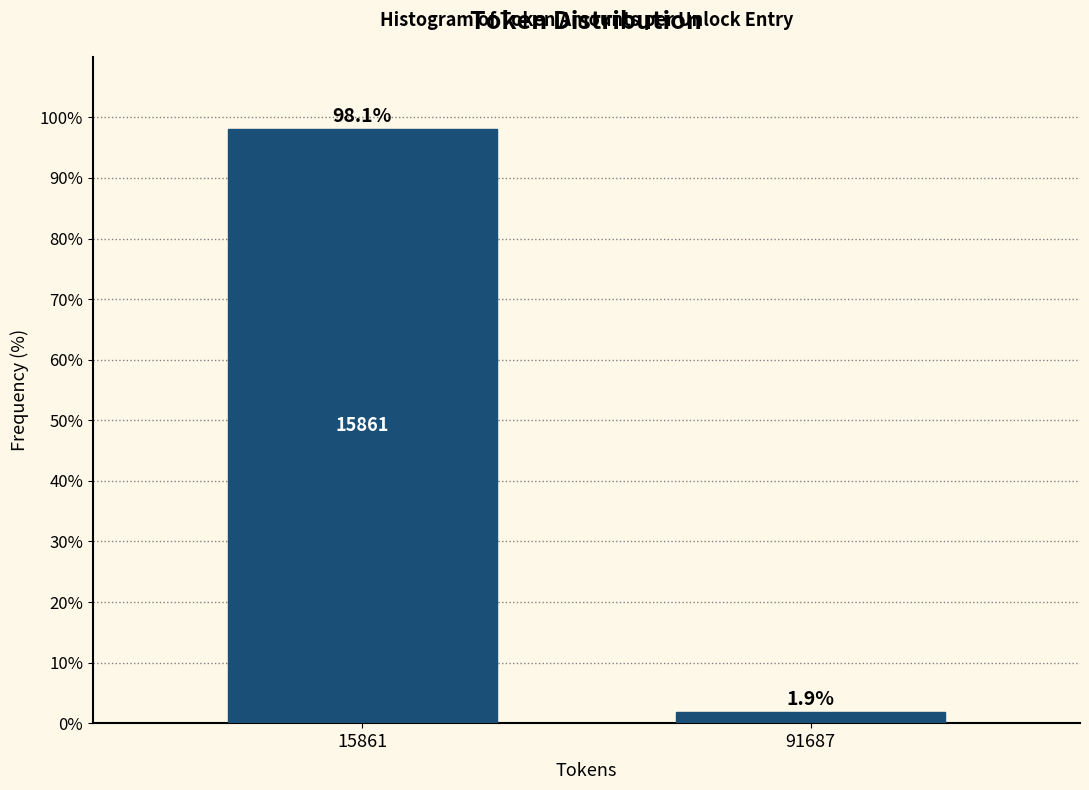

Reading left to right, transcribe all the data shown in this chart.

15861=98.1	91687=1.9